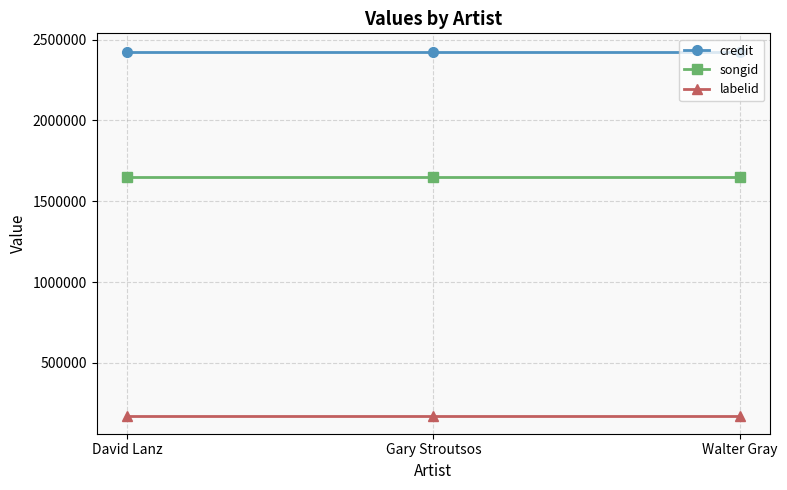

What is the average value of the credit series?

2425867